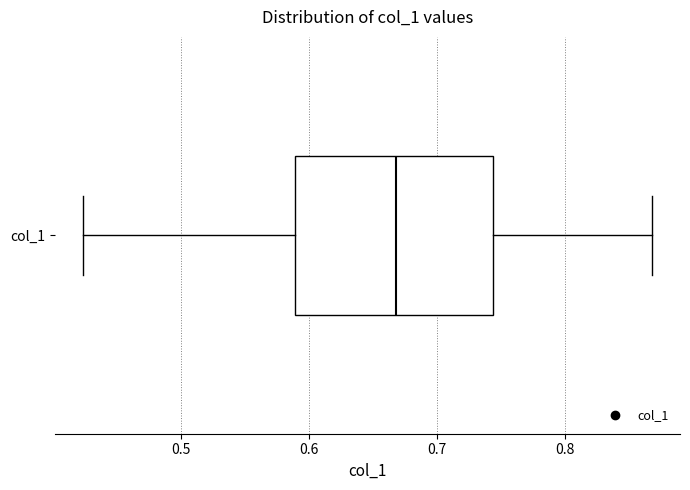

Read this box plot against the x-axis: the position of the median line, the range covered by the box, and the ends of both whiskers. The values are not printed on the chart, so give them approximately, as read against the axis.

median 0.67, box 0.59 to 0.74, whiskers 0.42 to 0.87